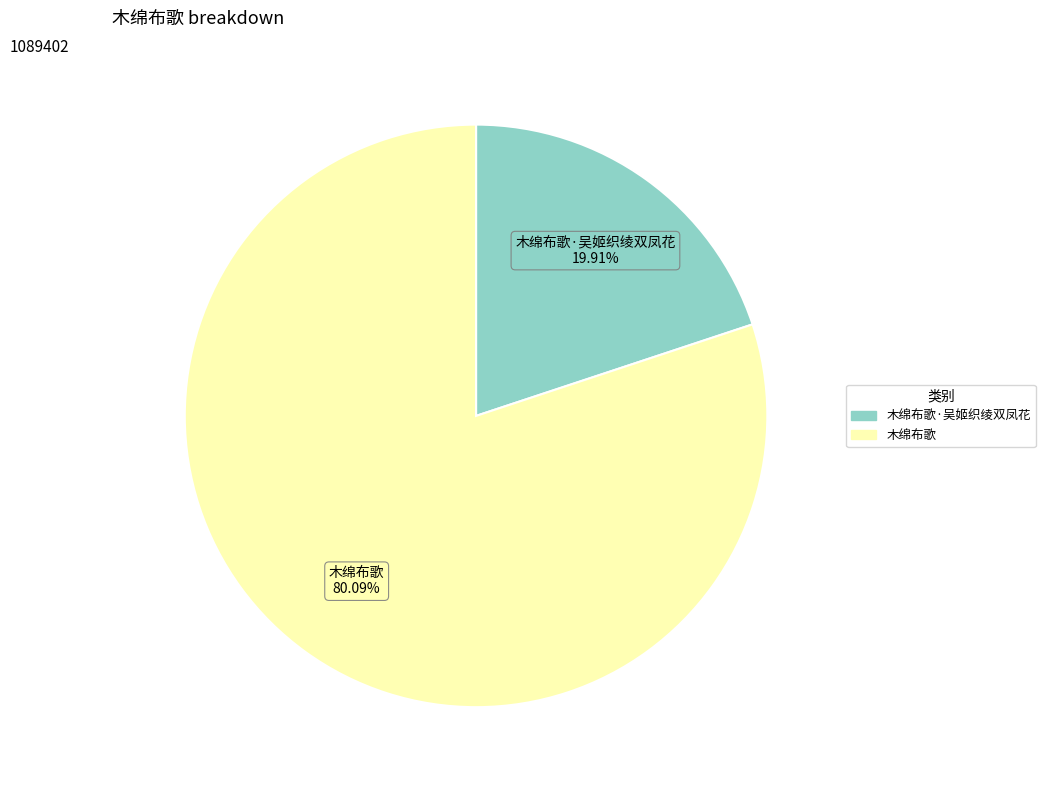

Is there any slice that represents more than half of the pie?

Yes